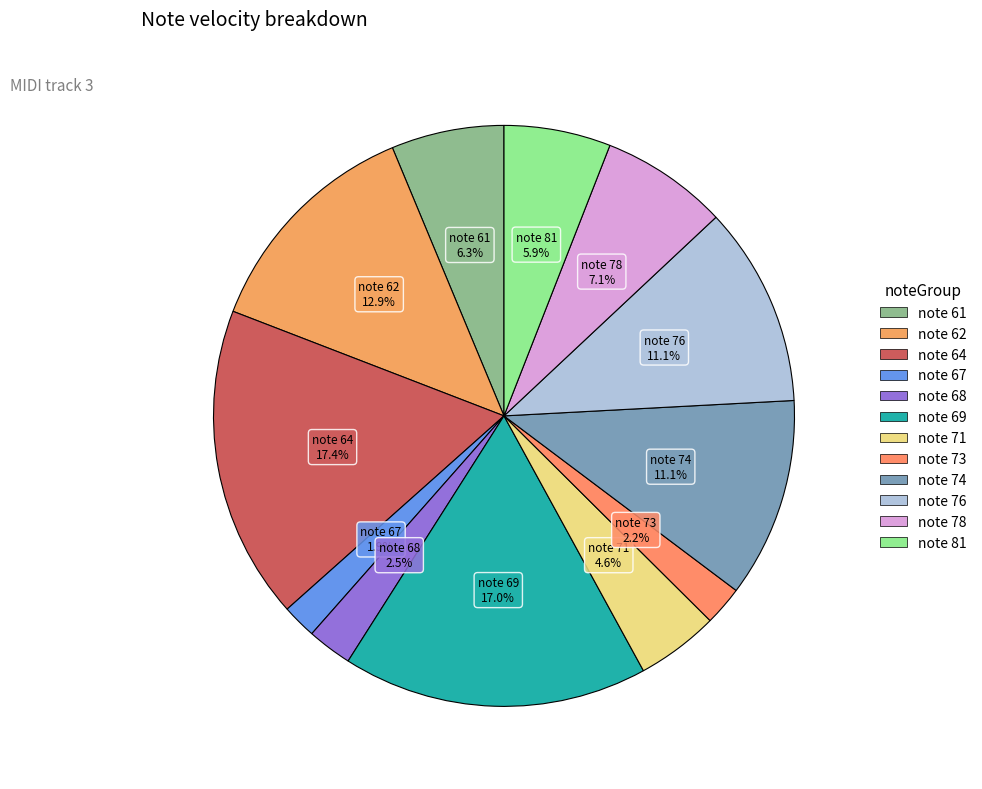

Count the number of slices in the pie.

12